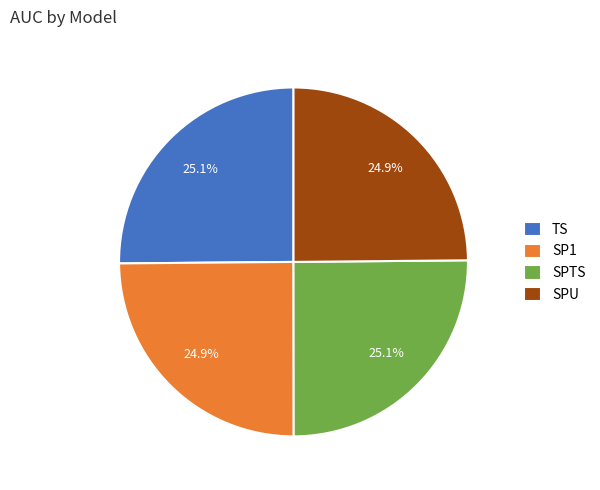

Combined, what portion of the pie is SPU and SPTS?

50.0%